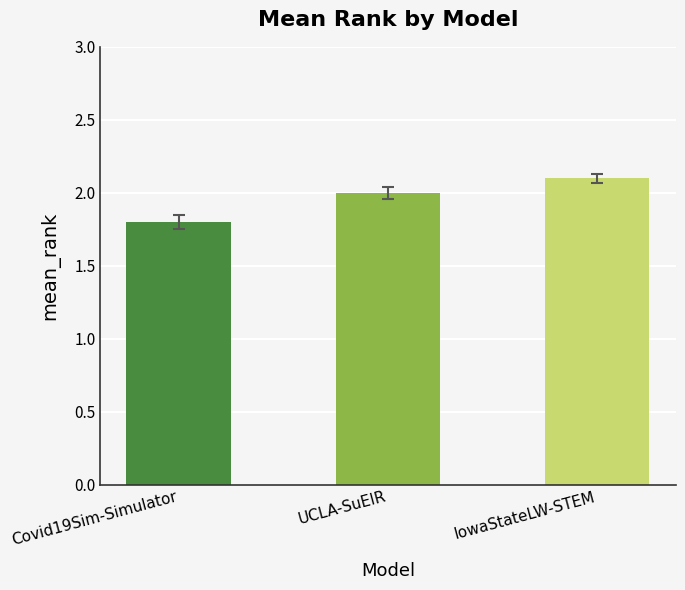

How many values are below 2?

1